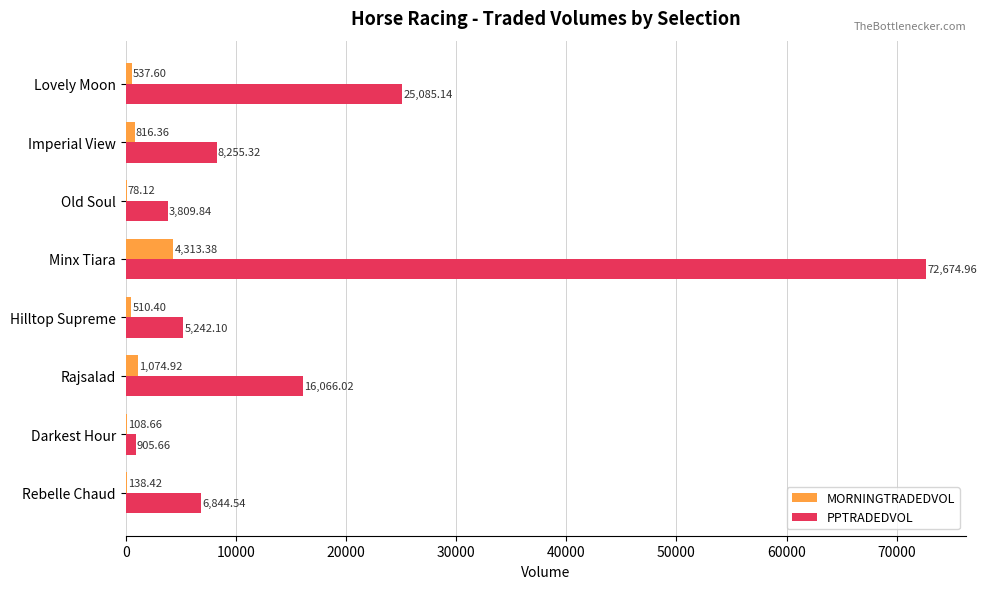

Where is MORNINGTRADEDVOL nearest to the value 2195?

Rajsalad